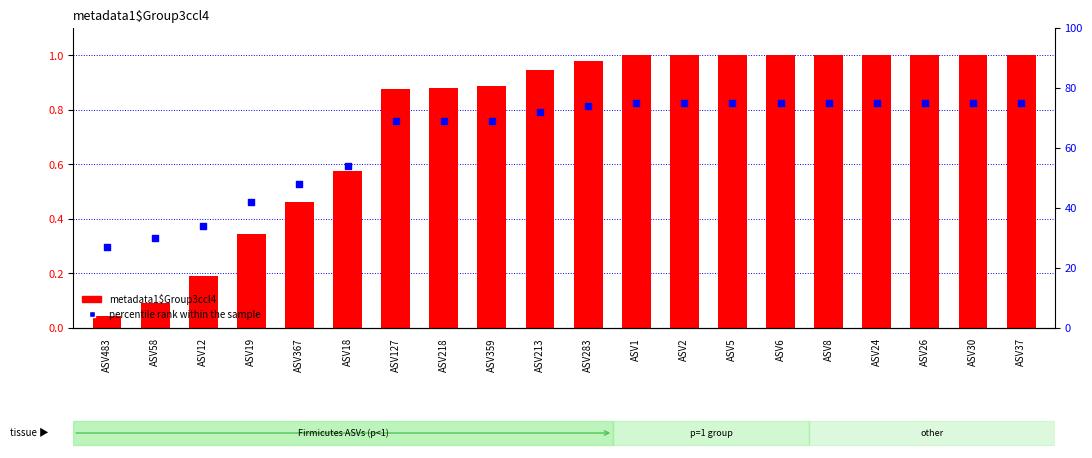

Is the value of metadata1$Group3ccl4 at ASV218 greater than the value of percentile rank within the sample at ASV1?

No